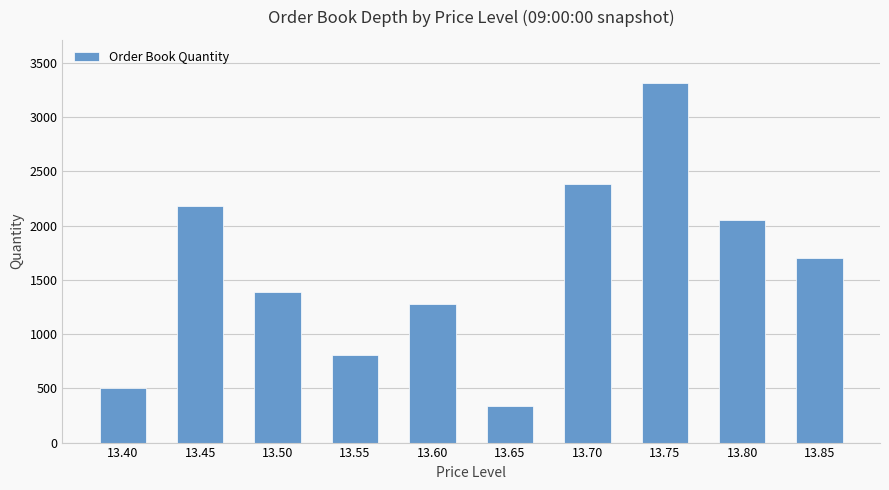

Are the bars horizontal?

No